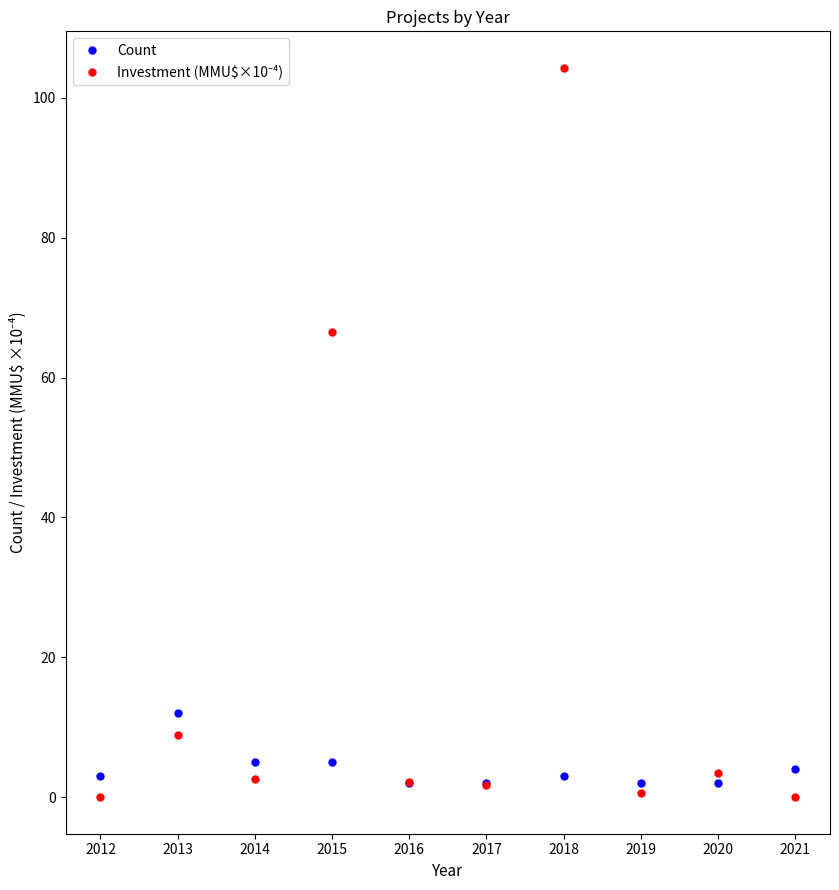

True or false: Count has more than 0 points higher than both neighbors.

True